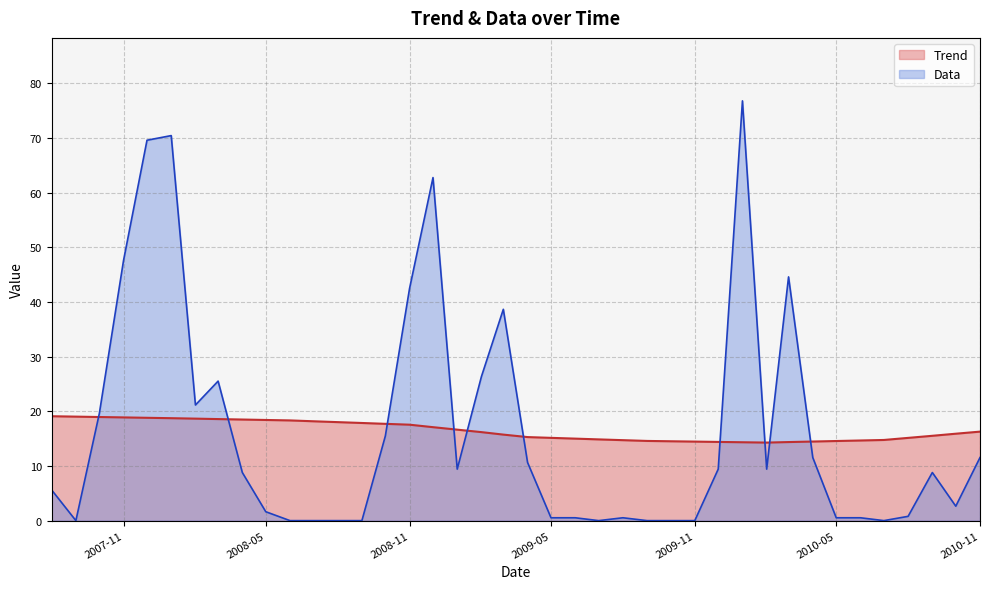

List the series in order of their peak value, highest first.

Data, Trend